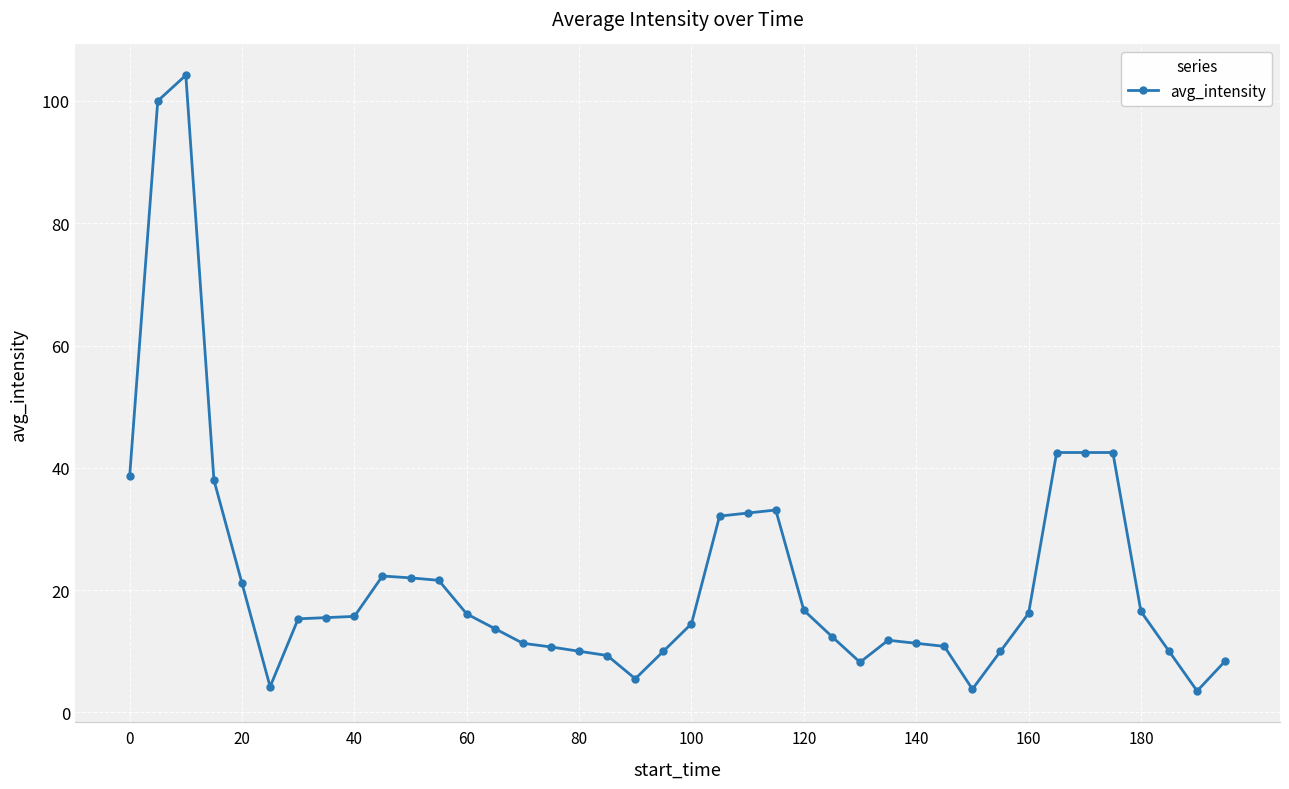

What is the value of the 11th point from the left?

22.0